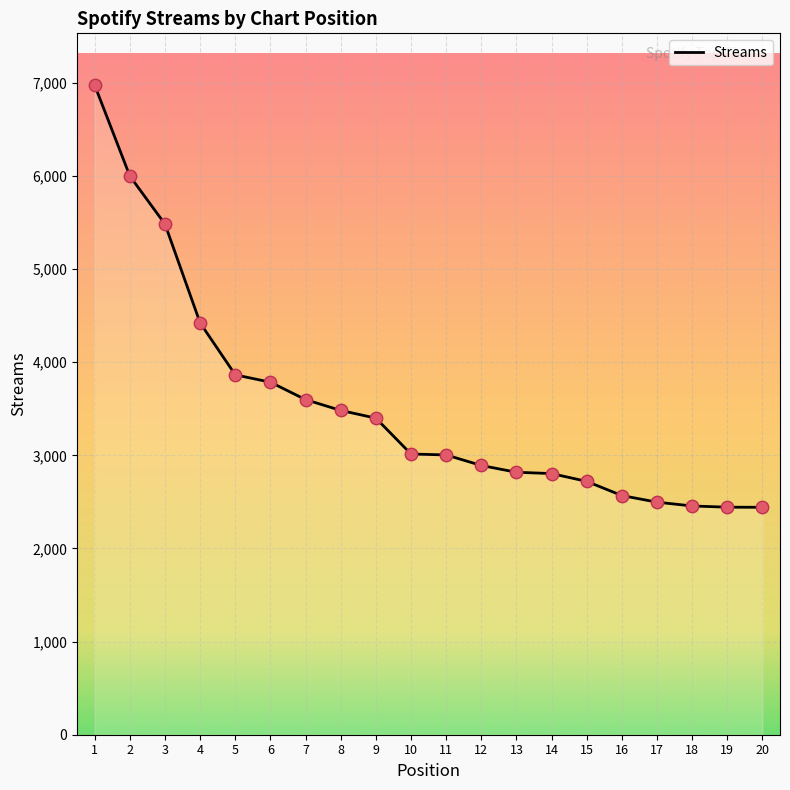

Approximately how many times larger is the value at 10 compared to 8?

0.9